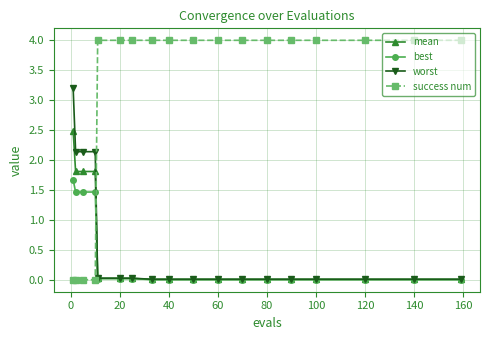

What is the greatest value displayed?

4.0